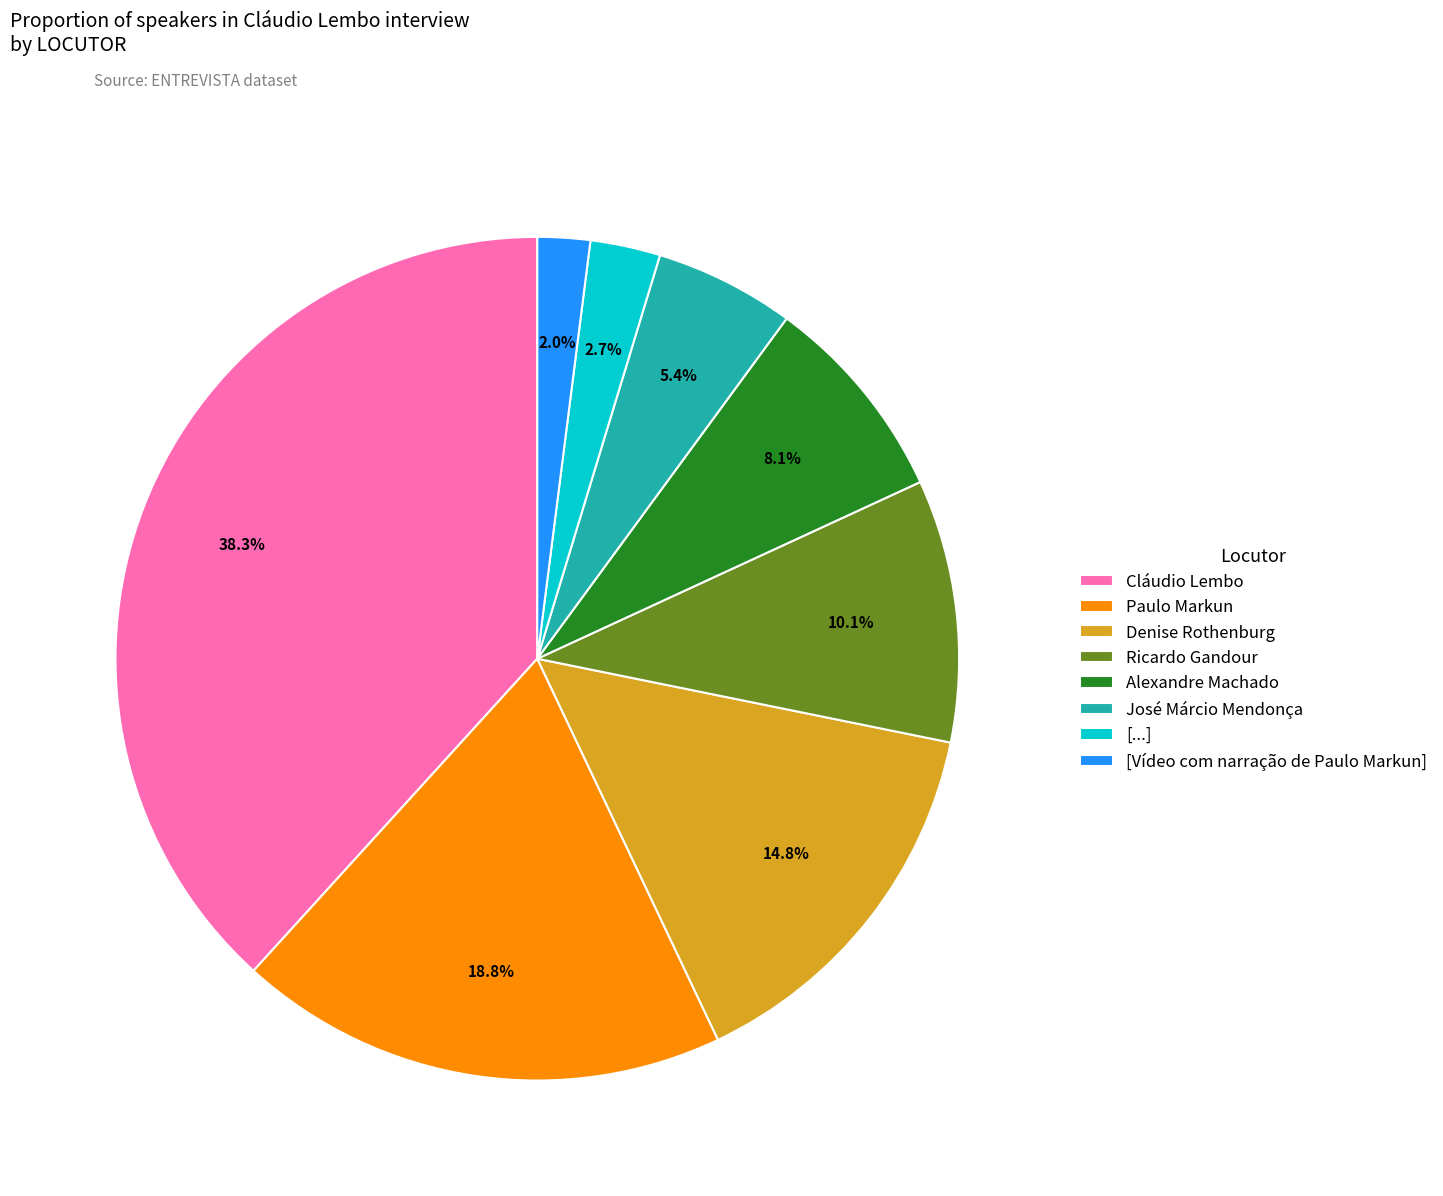

To the nearest percent, what percentage of the pie is Alexandre Machado?

8%